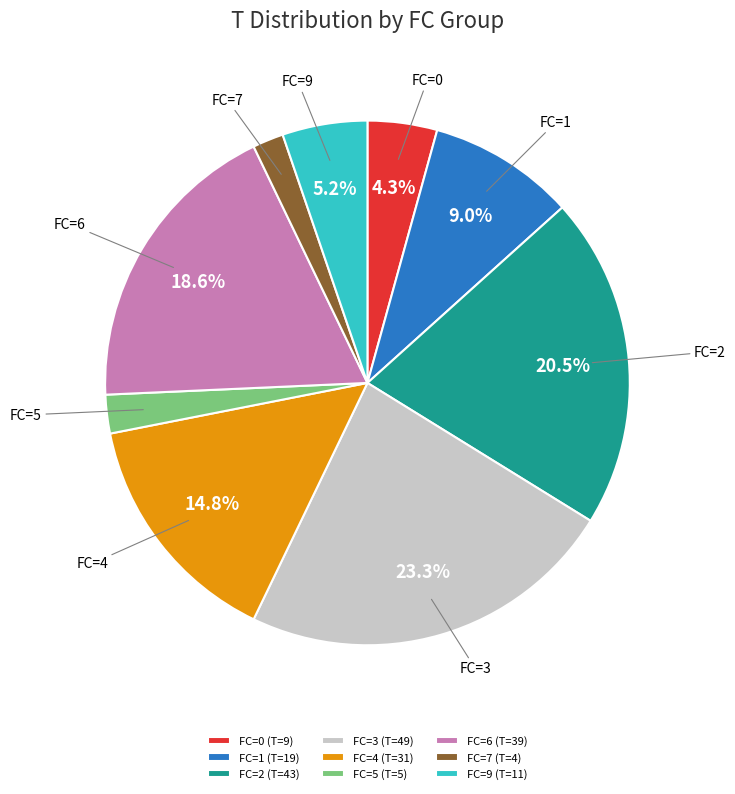

Which category has the biggest portion of the pie?

FC=3 (T=49)